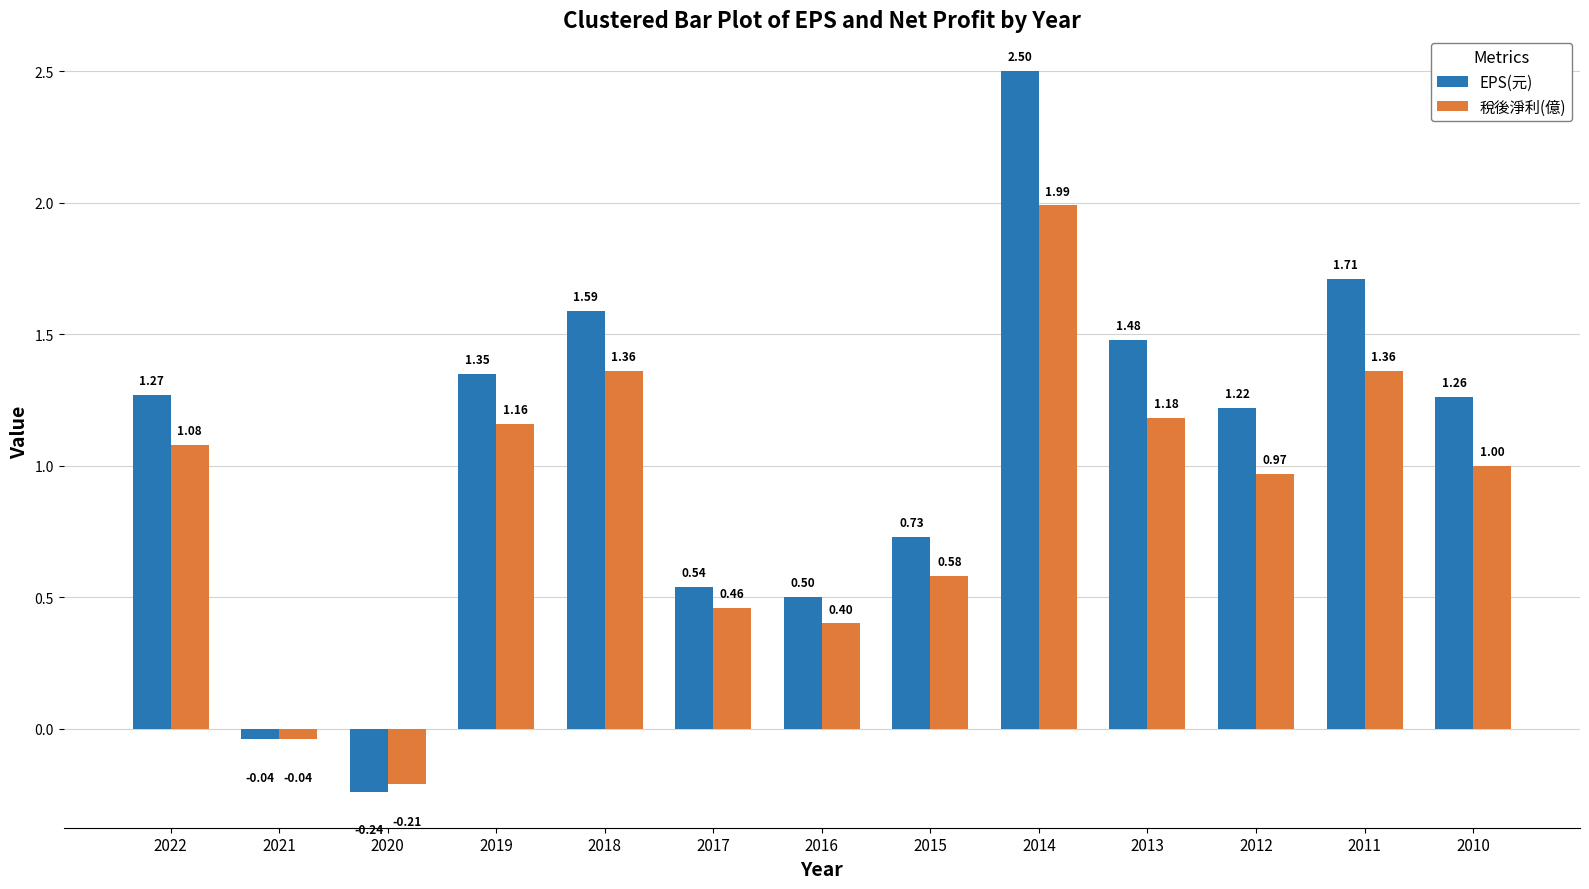

Which category has the lowest value in the 稅後淨利(億) series?

2020